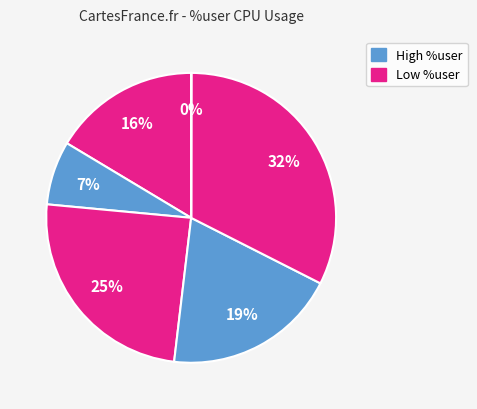

How many slices are in this pie chart?

6